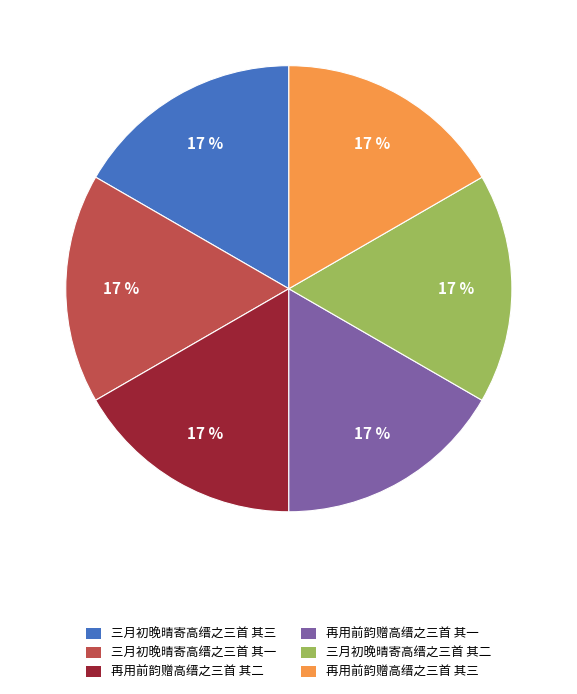

Is it true that 三月初晚晴寄高缙之三首 其三 is 3% of the pie?

False